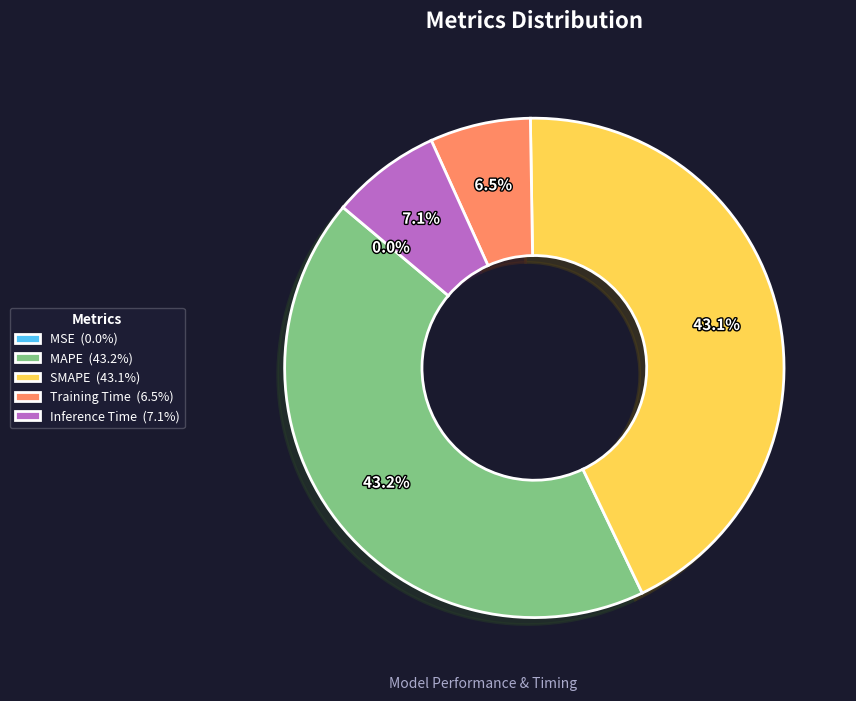

What percentage is NOT represented by SMAPE (43.1%)?

56.9%